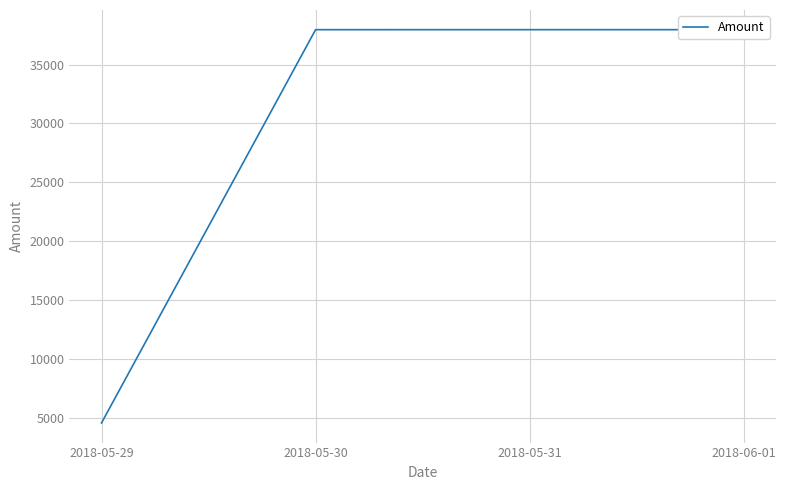

Is it true that the value at 2018-05-29 is 4567.9?

True